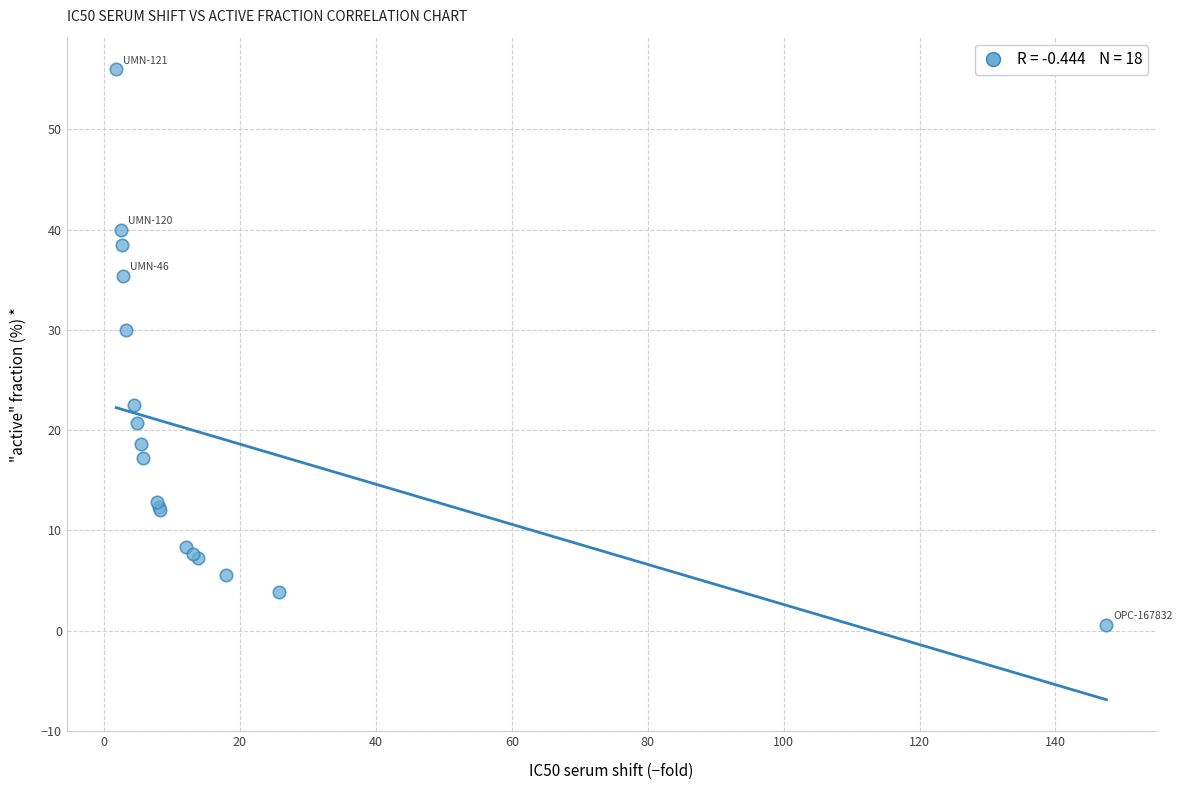

What Y value in the scatter plot is closest to 28?

30.0